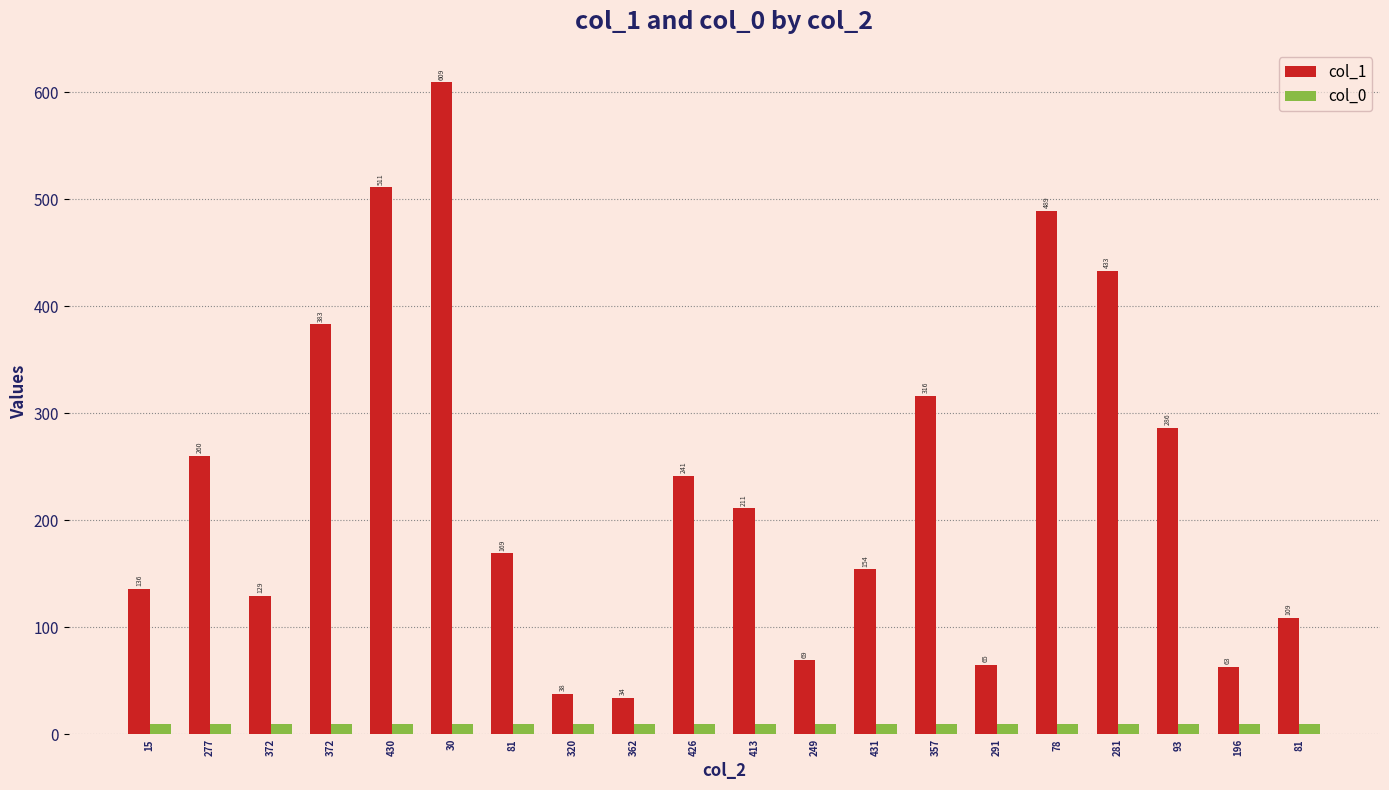

Are the bars grouped side by side (vs. stacked)?

Yes